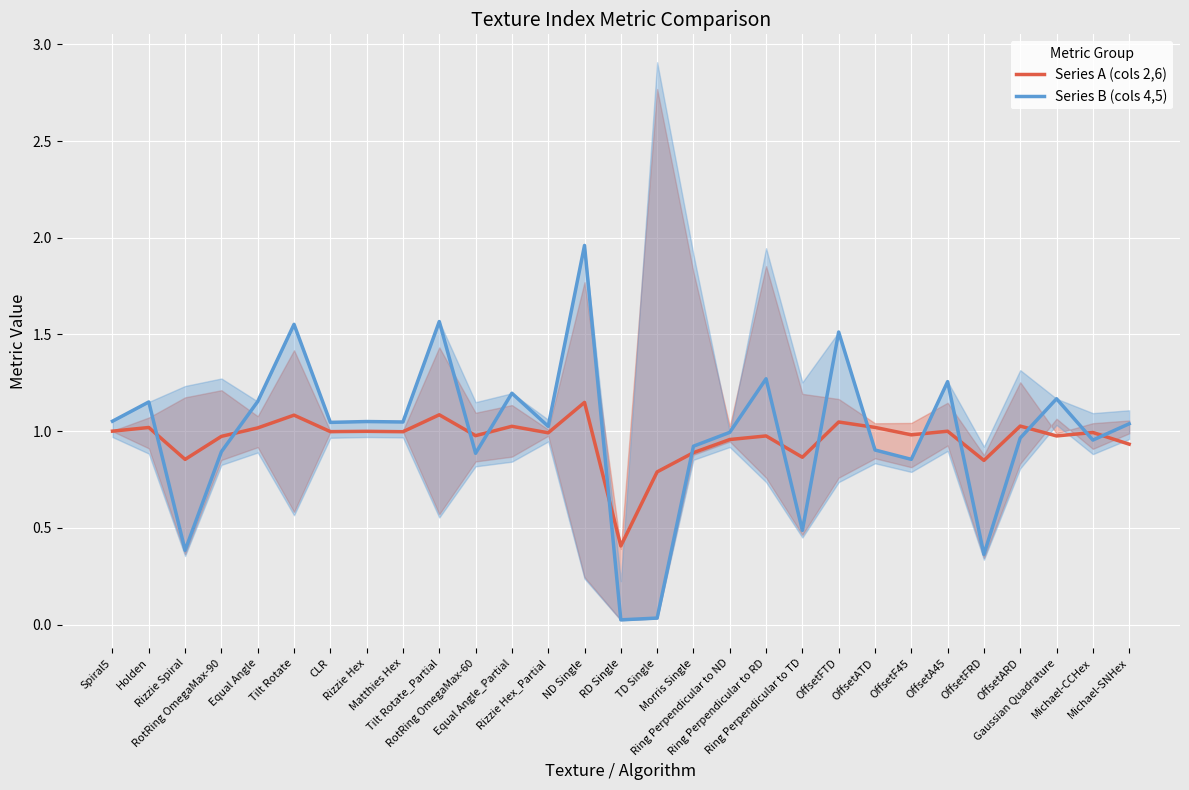

What is the value of the Series B (cols 4,5) point at the 20th from the left?

0.5